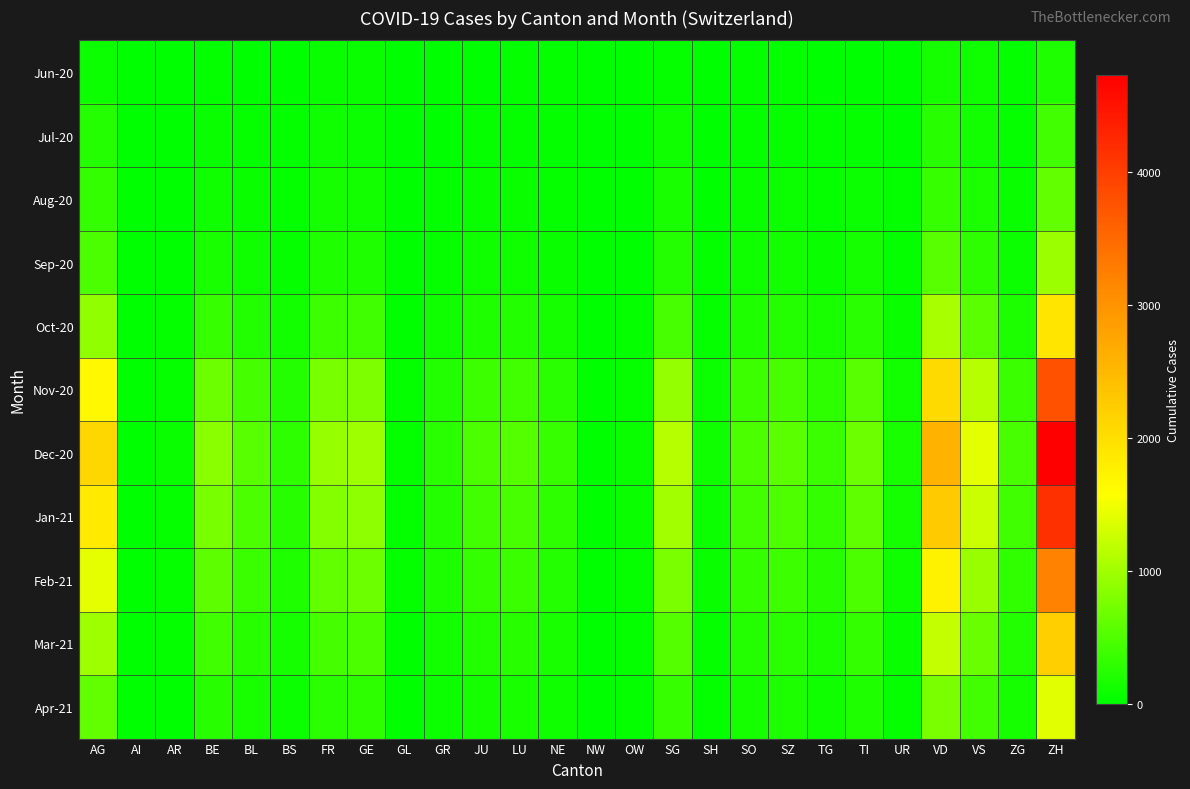

What is the total value across all series at NE?

1677